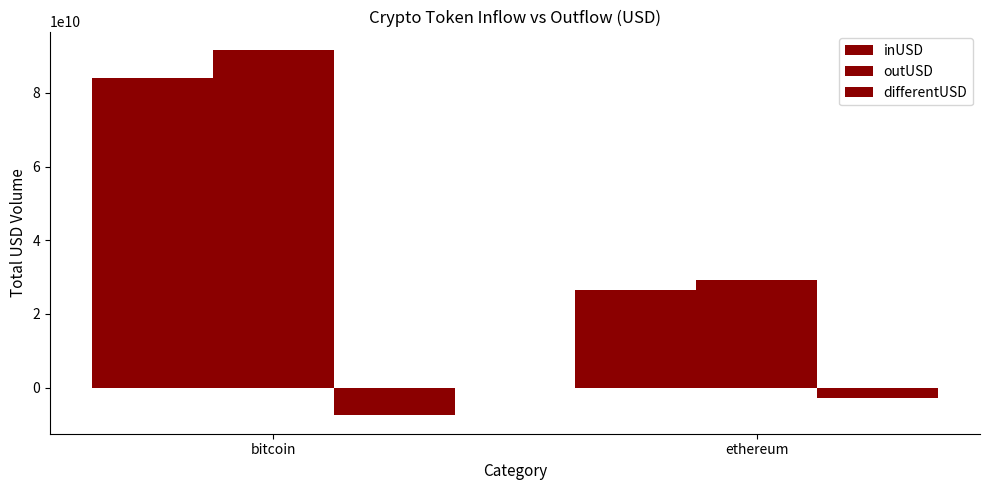

Which series has the largest range (max minus min)?

outUSD